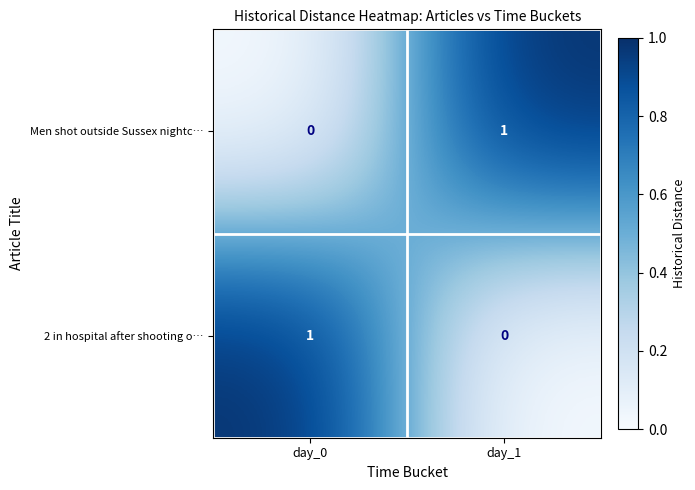

Reading left to right, extract all data points from this chart.

Men shot outside Sussex nightc…: 0	1
2 in hospital after shooting o…: 1	0